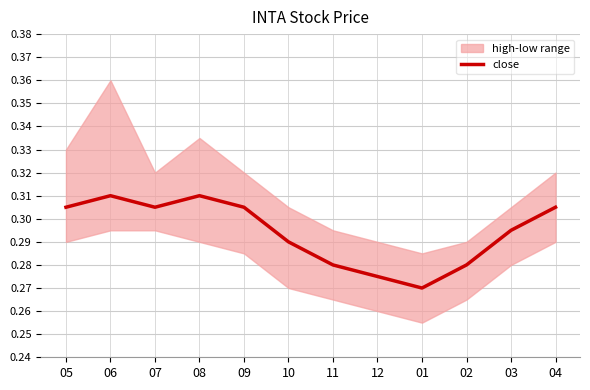

At which label is the value closest to 0?

01